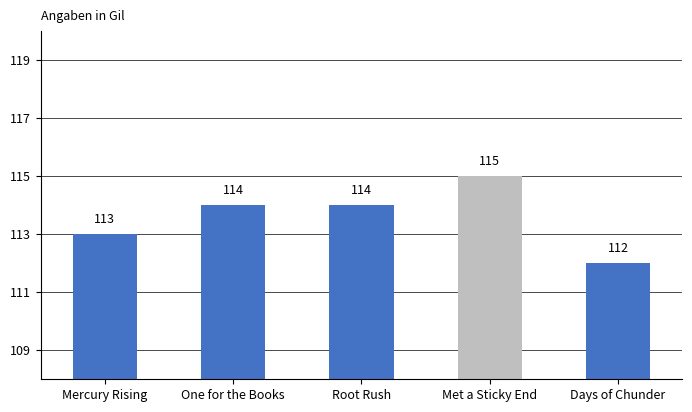

How many data points are less than 114?

2